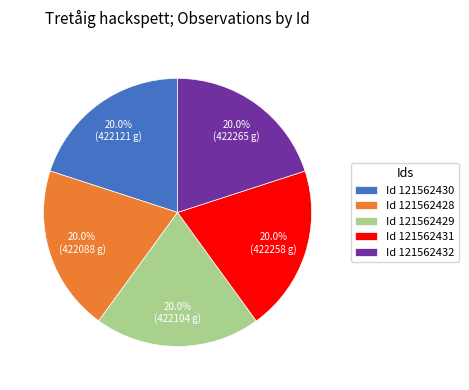

Approximately how many times larger is the value at Id 121562429 compared to Id 121562431?

1.0